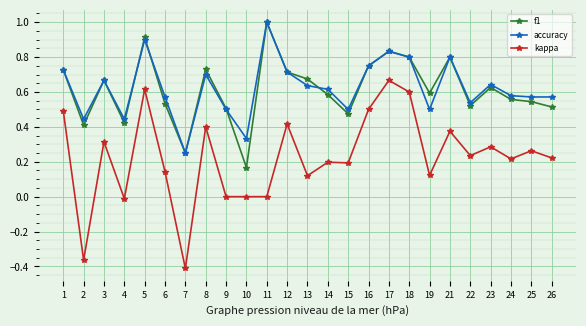

At which label does kappa first exceed 0?

1